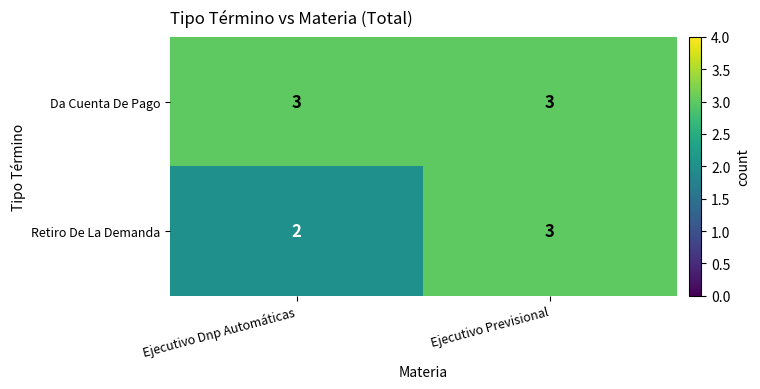

List the series in order of their overall mean, lowest first.

Retiro De La Demanda, Da Cuenta De Pago